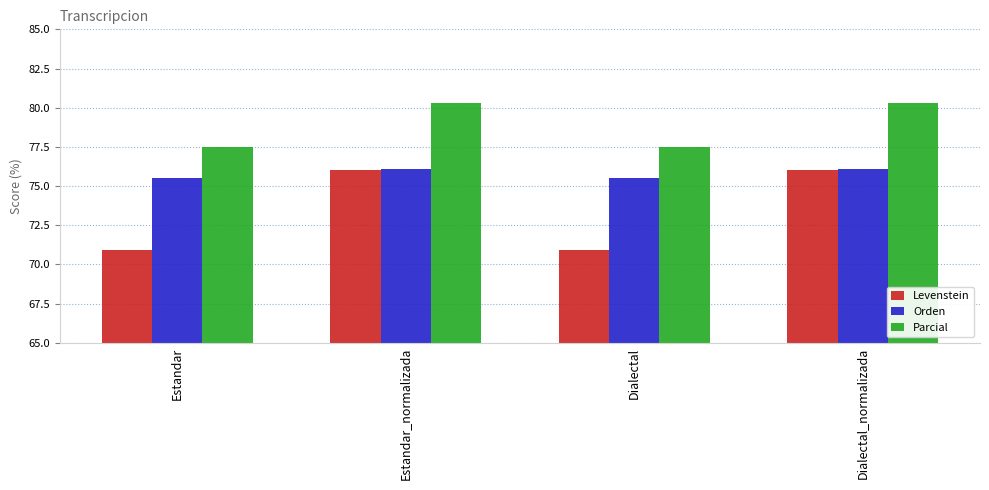

Between Estandar_normalizada and Dialectal, which series saw the biggest shift?

Levenstein